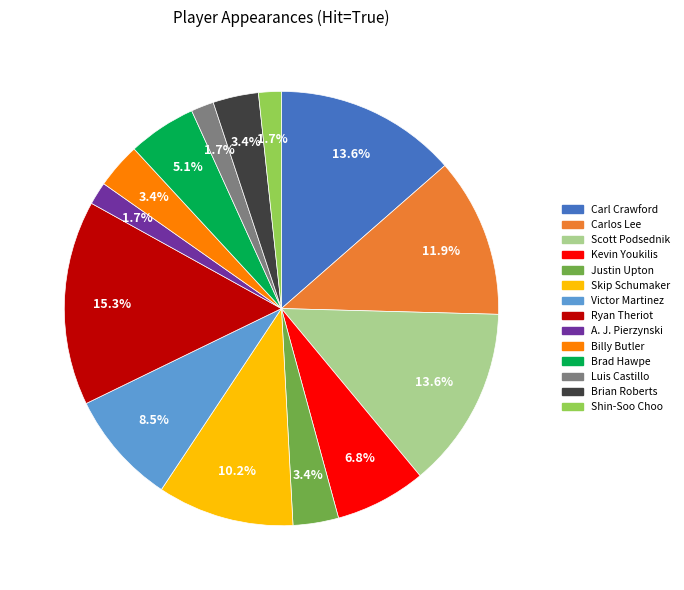

Is there any slice that represents more than half of the pie?

No